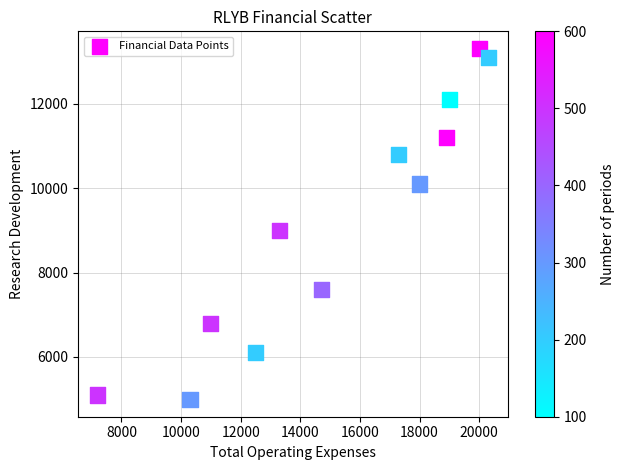

What is the average Y value?

9183